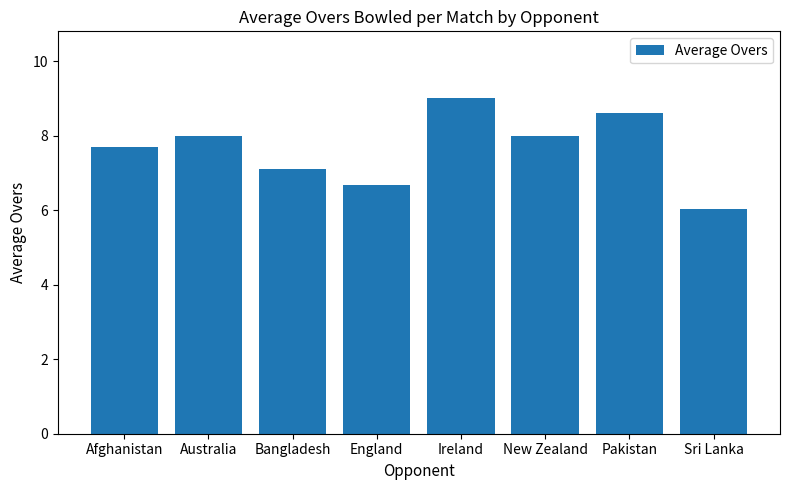

What value does the data have at Afghanistan?

7.7